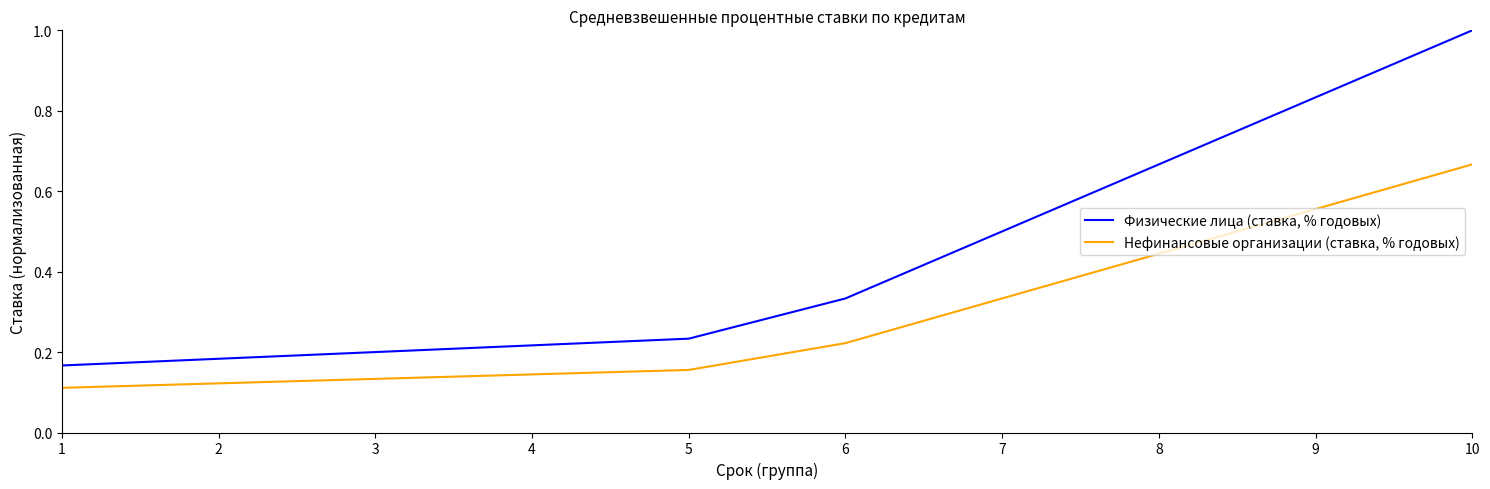

Does the chart have visible grid lines?

No